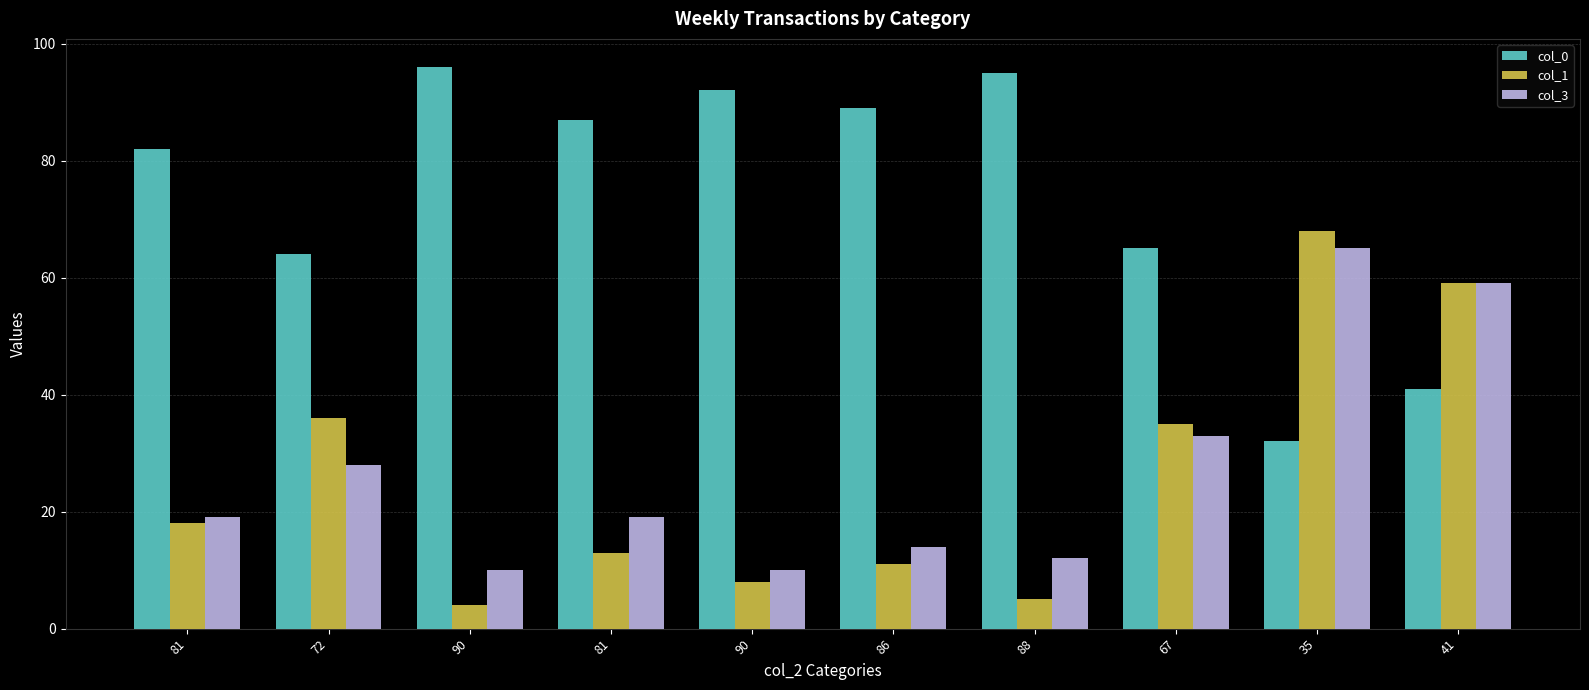

What is the value of the col_3 bar at the 8th from the left?

33